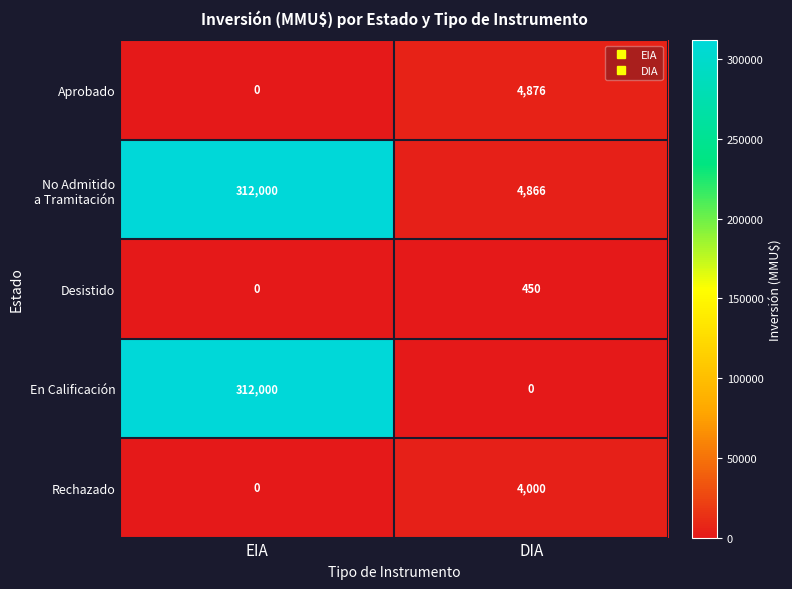

What is the total value across all series at DIA?

14192